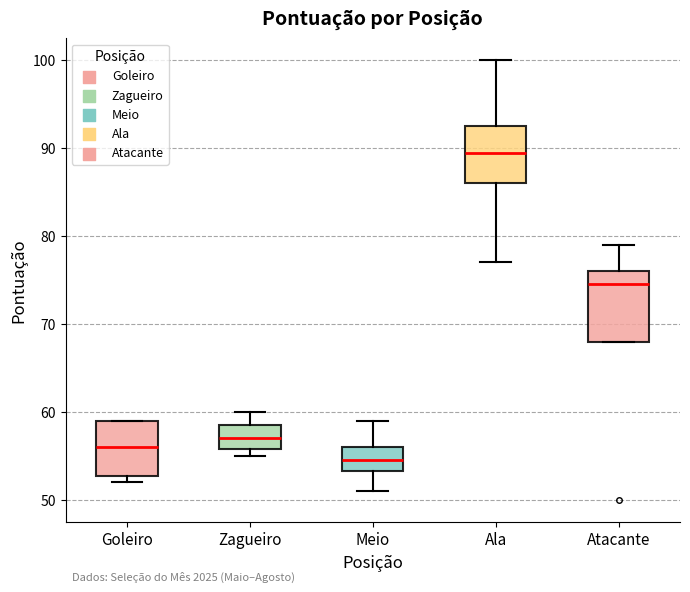

Which box has the highest median line?

Ala